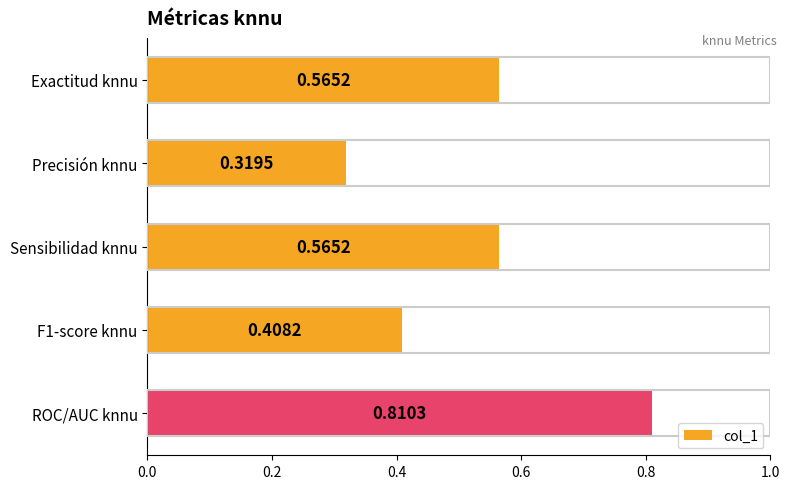

Which label corresponds to the largest value in the chart?

ROC/AUC knnu